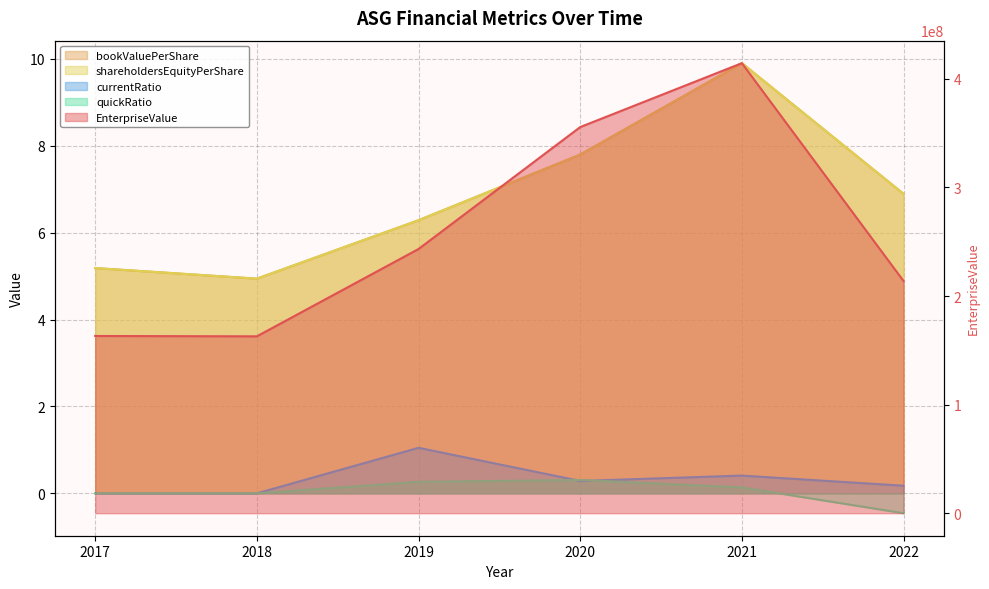

What is the difference between the EnterpriseValue values at 2017 and 2022?

50576323.3